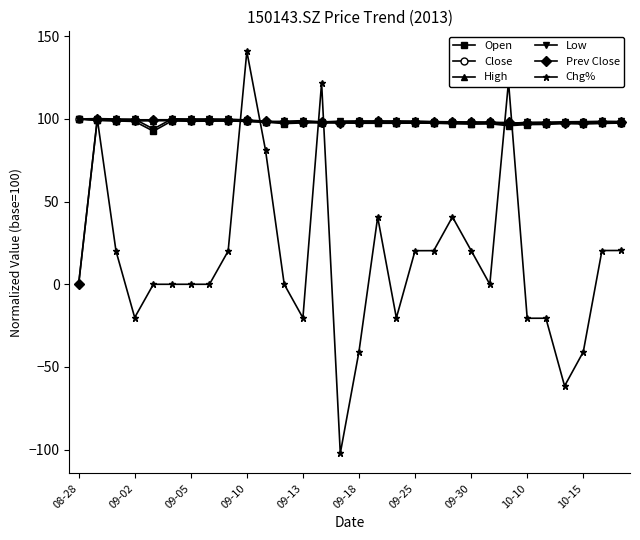

What is the minimum value shown in the chart?

-102.3